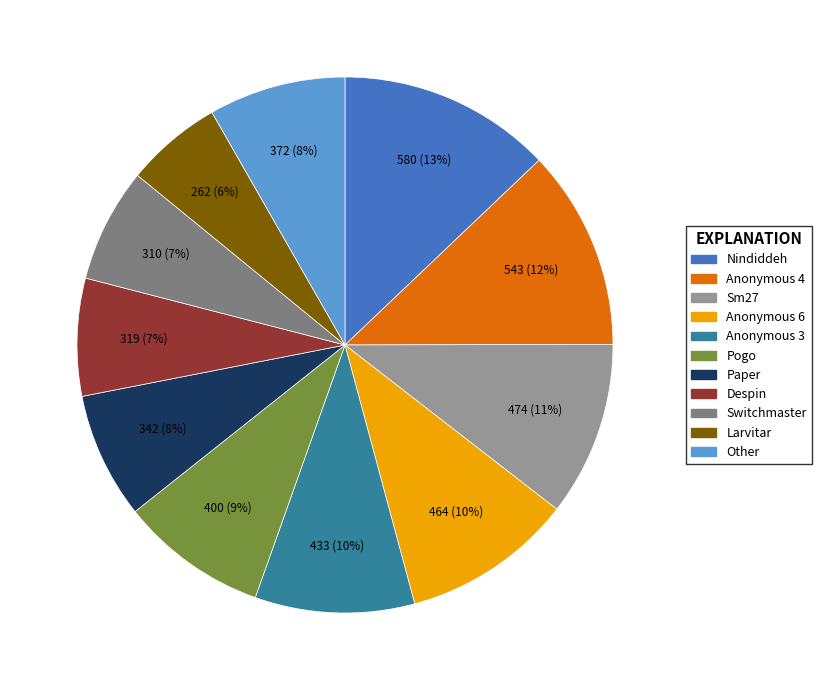

Which has a higher value, Anonymous 3 or Pogo?

Anonymous 3